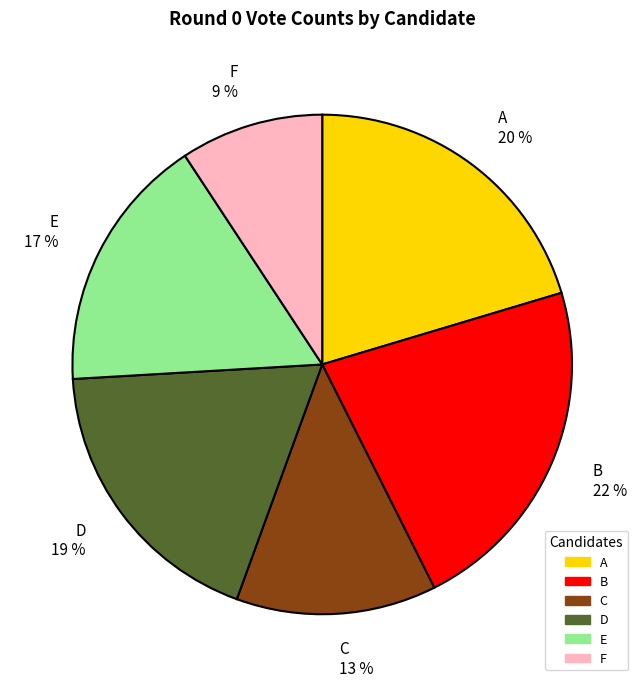

Rank the categories by value from lowest to highest.

F, C, E, D, A, B